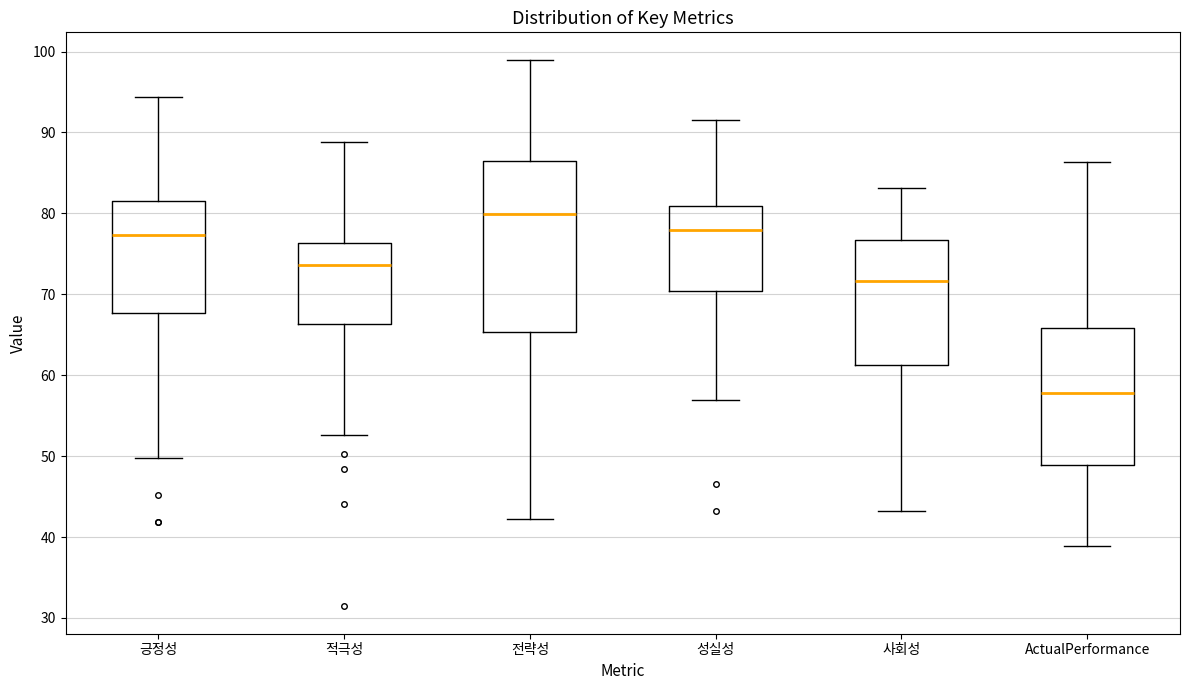

Which box has the highest median line?

전략성